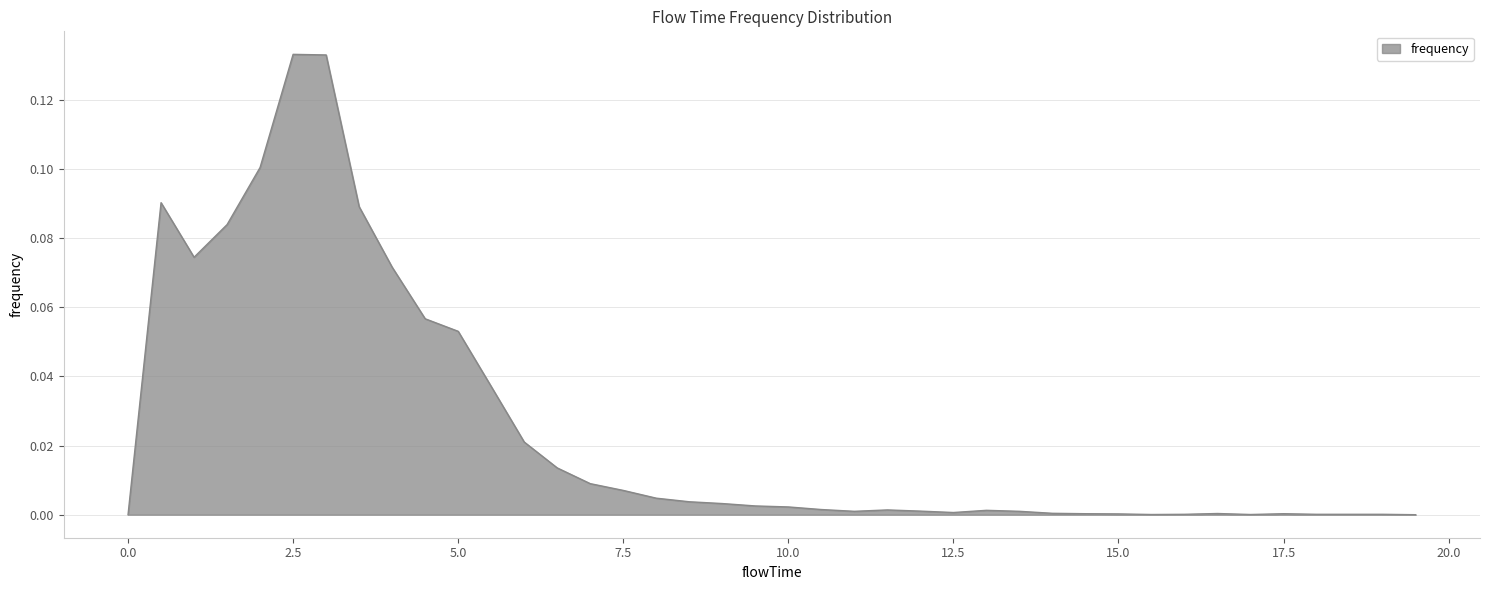

How many lines are shown in the chart?

1